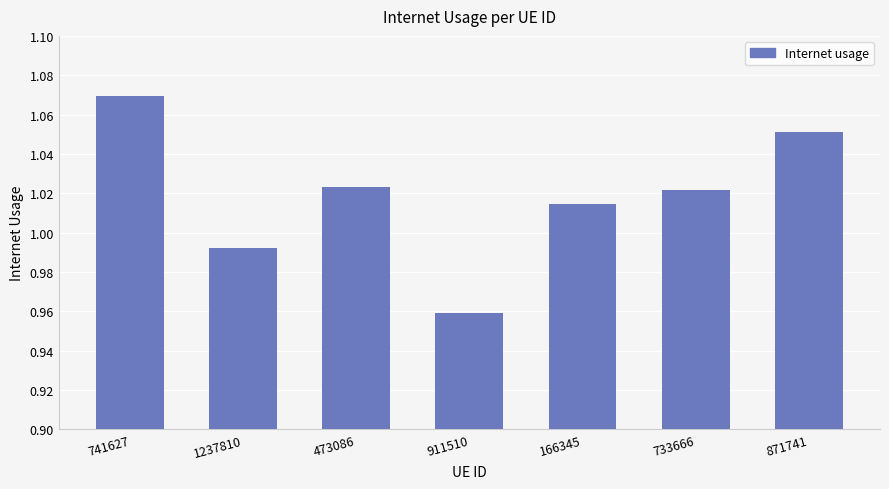

What is the label of the 7th bar from the left?

871741